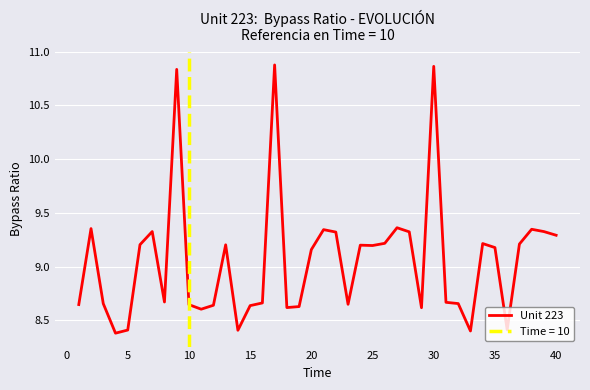

The value of Unit 223 at 10 is 14.0. True or false?

False